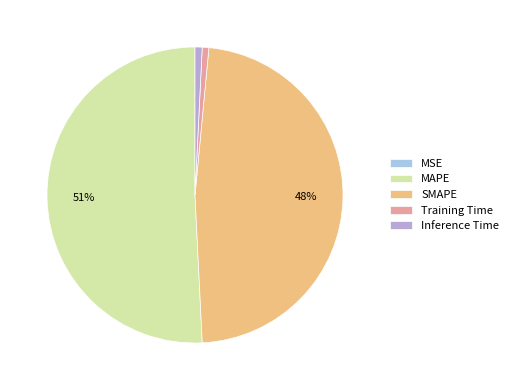

The SMAPE slice represents 34% of the pie. True or false?

False